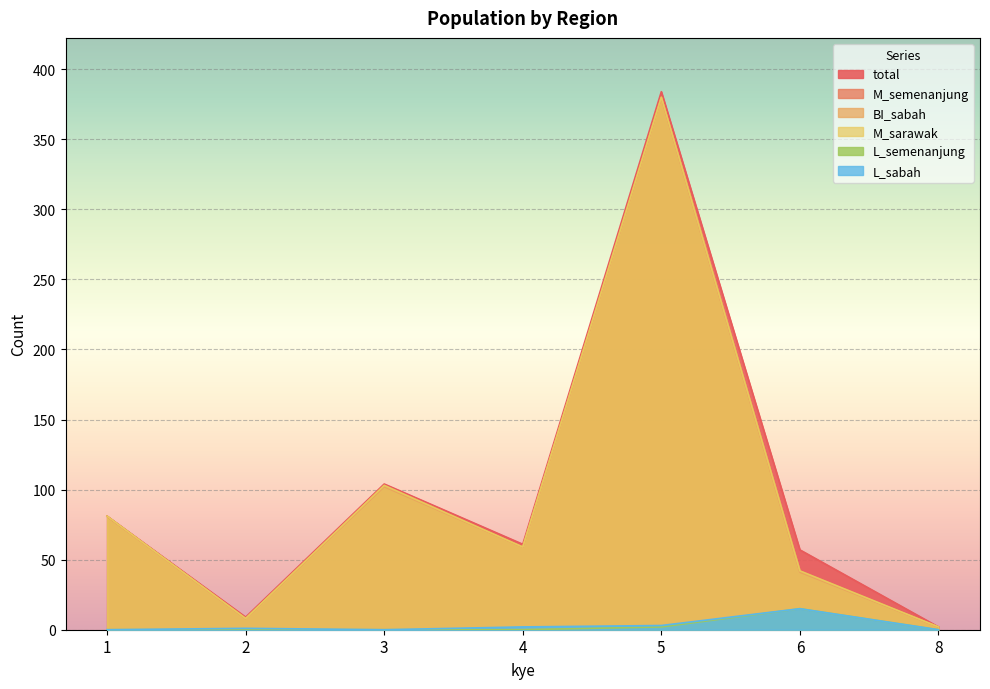

At which category does the chart reach its peak across all series?

5